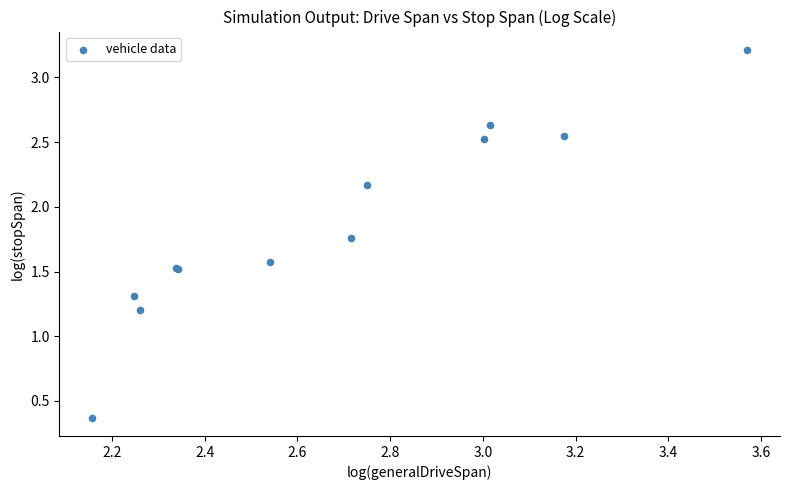

What Y value in the scatter plot is closest to 1?

1.2